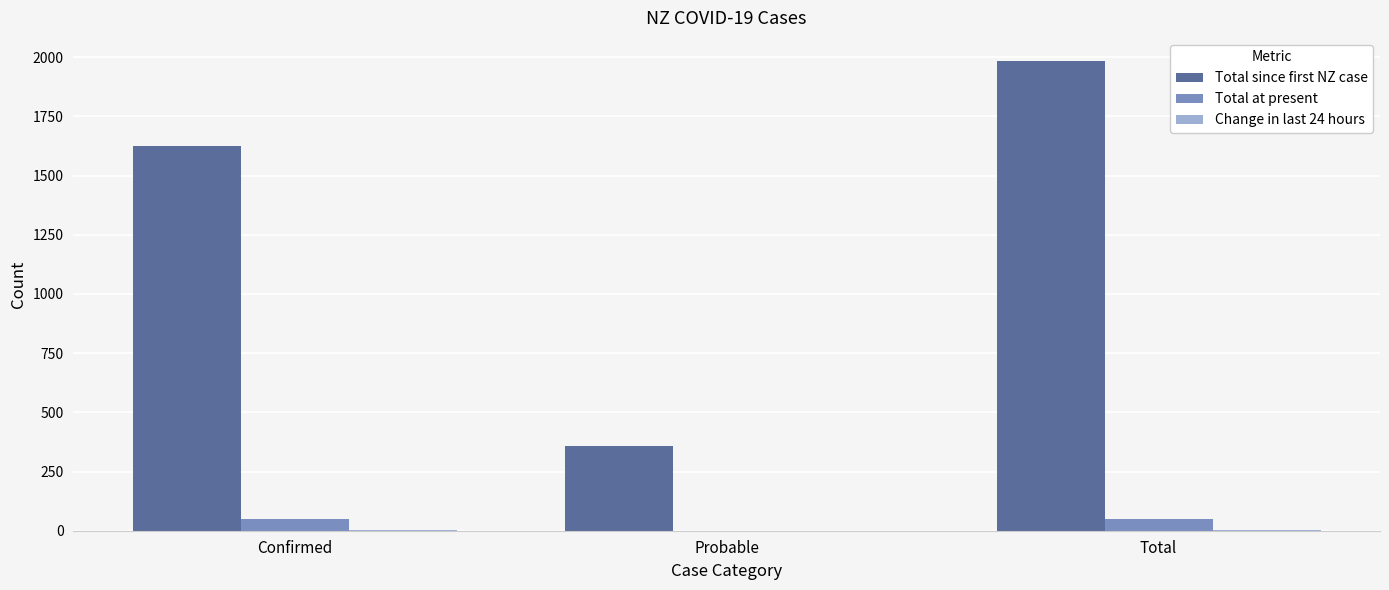

Which label corresponds to the largest value in the chart?

Total